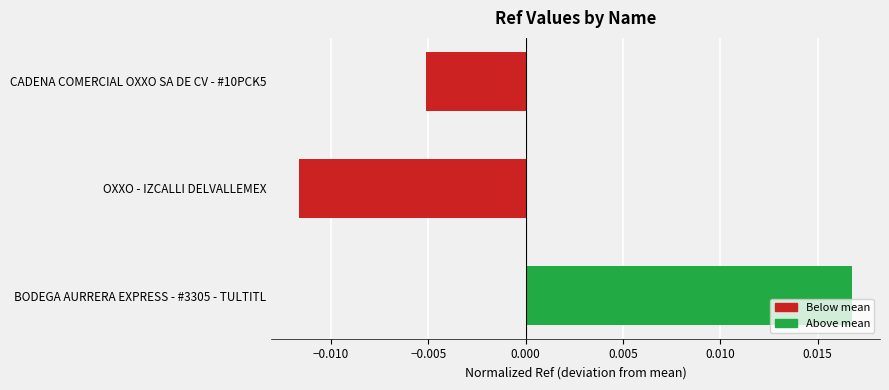

At which category does the chart reach its peak across all series?

BODEGA AURRERA EXPRESS - #3305 - TULTITL